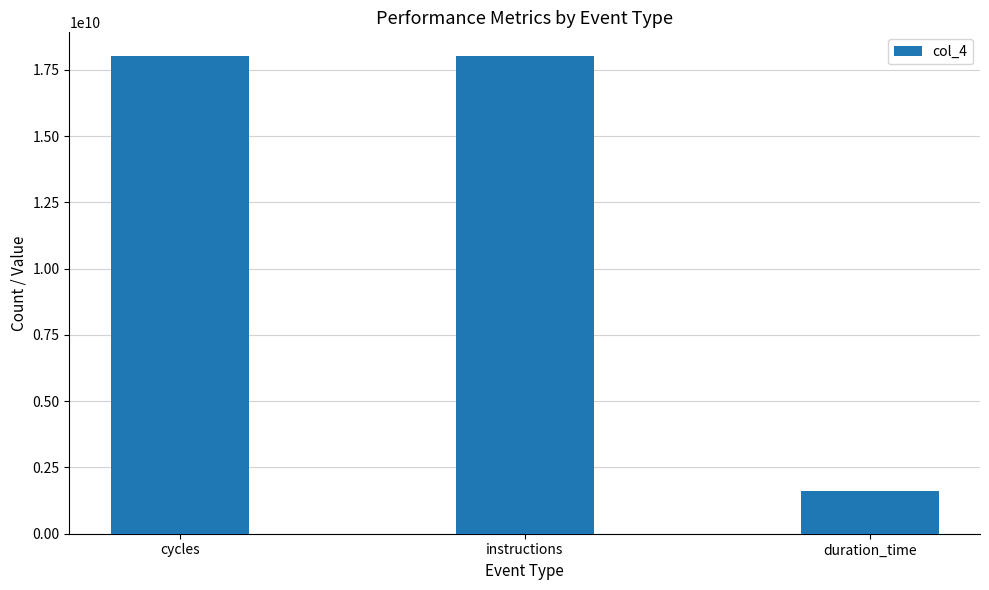

Reading left to right, transcribe all the data shown in this chart.

18009633543	18009633543	1606839585